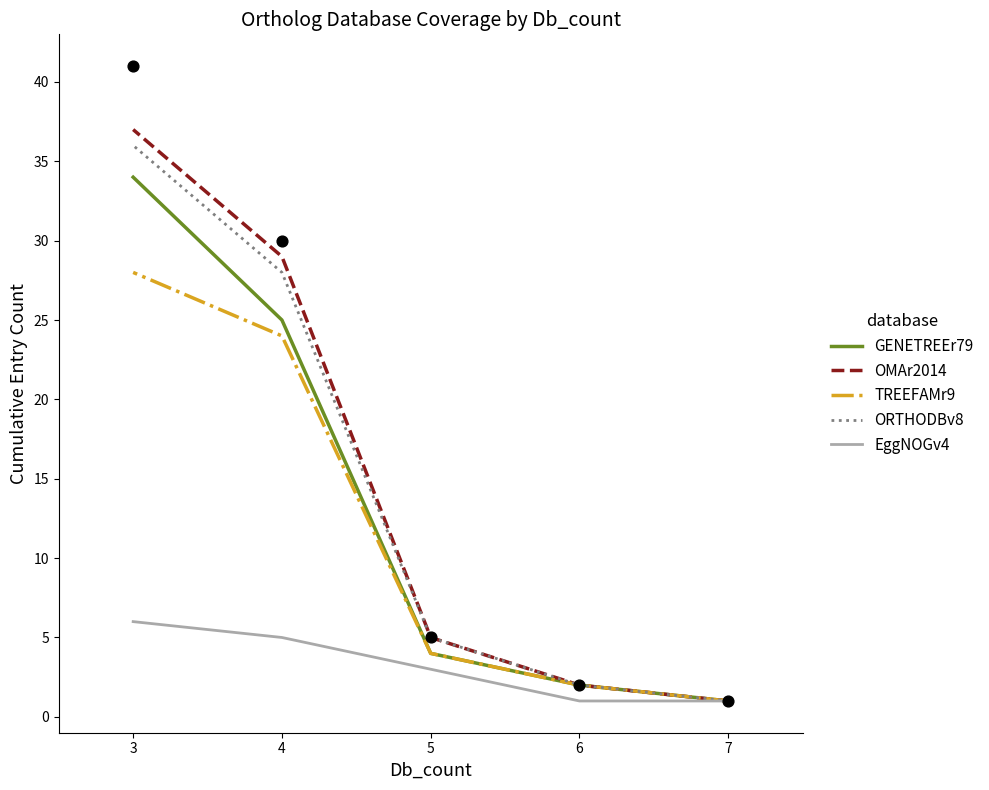

At which category is the sum across all series the highest?

3